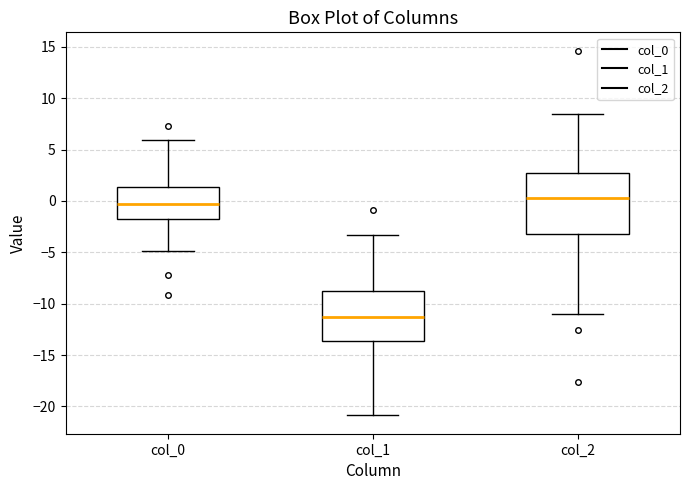

Which box is the tallest, from its lower edge to its upper edge?

col_2